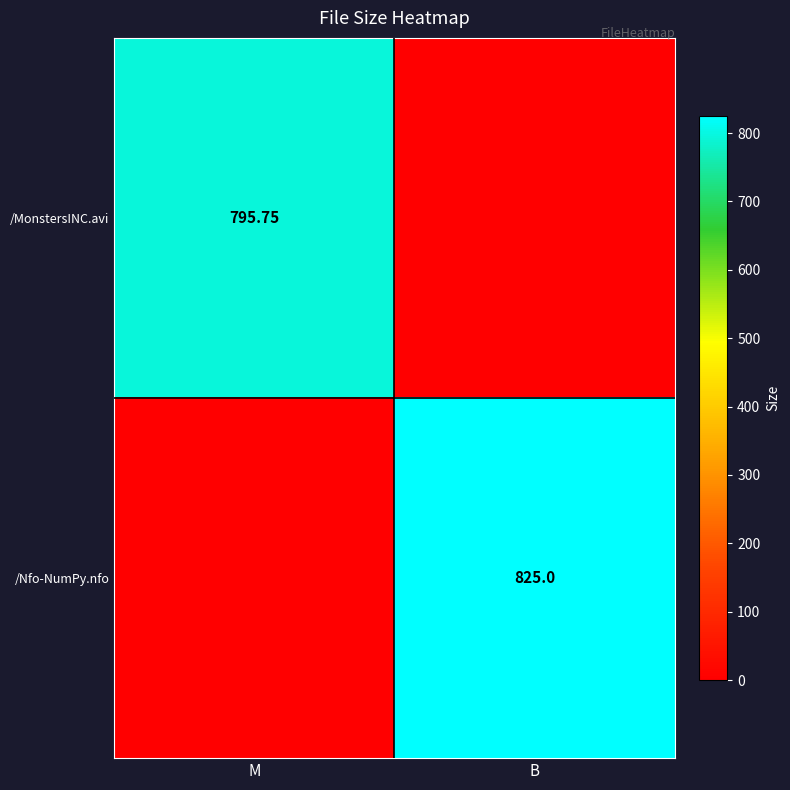

List the series in order of their peak value, lowest first.

/MonstersINC.avi, /Nfo-NumPy.nfo